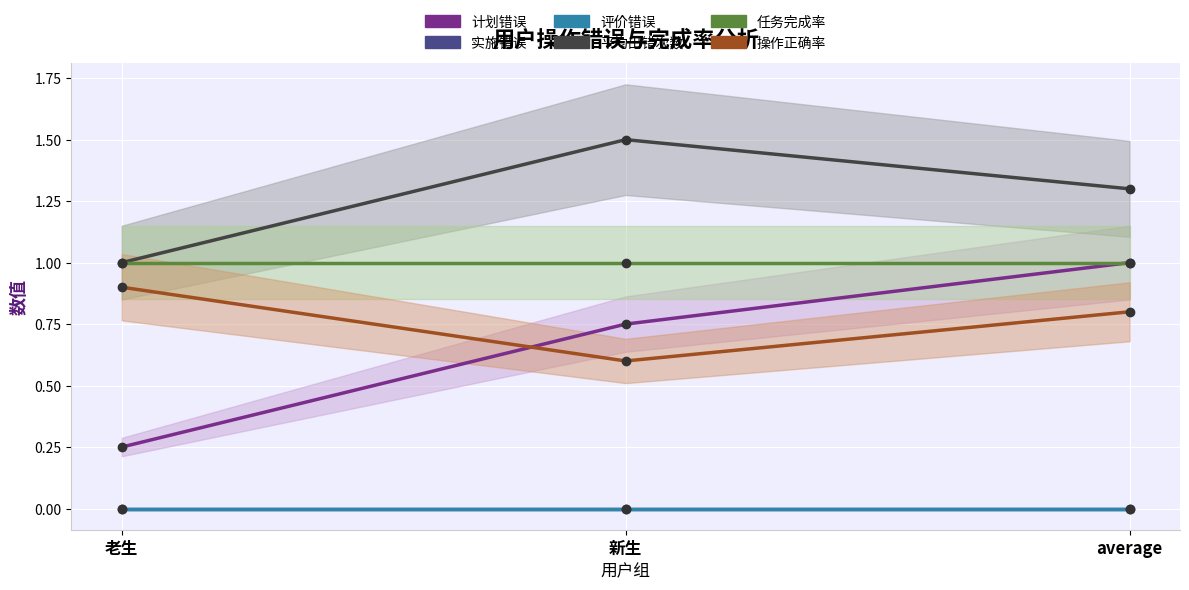

What is the total value across all series at 新生?

3.9